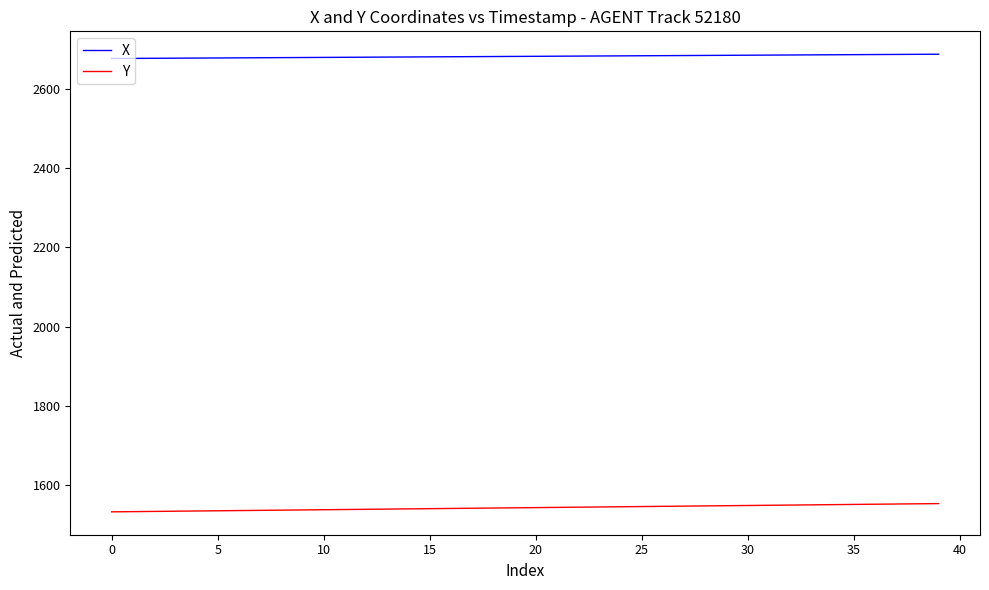

What is the greatest value displayed?

2687.0